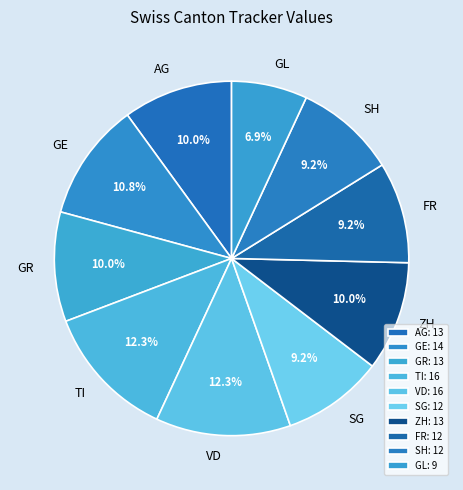

To the nearest percent, what portion does AG represent?

10%